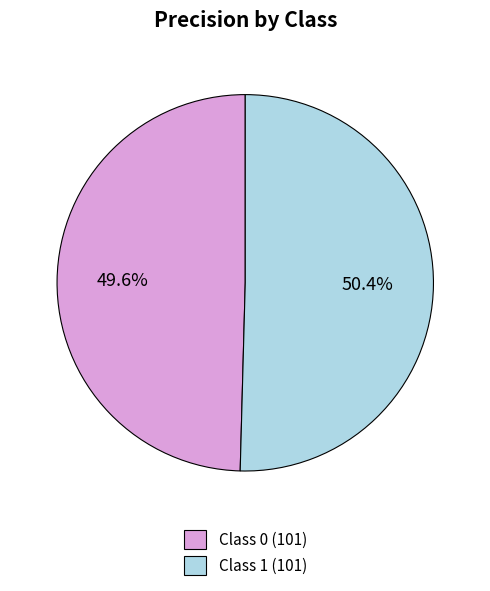

Which slice is the smallest?

Class 0 (101)